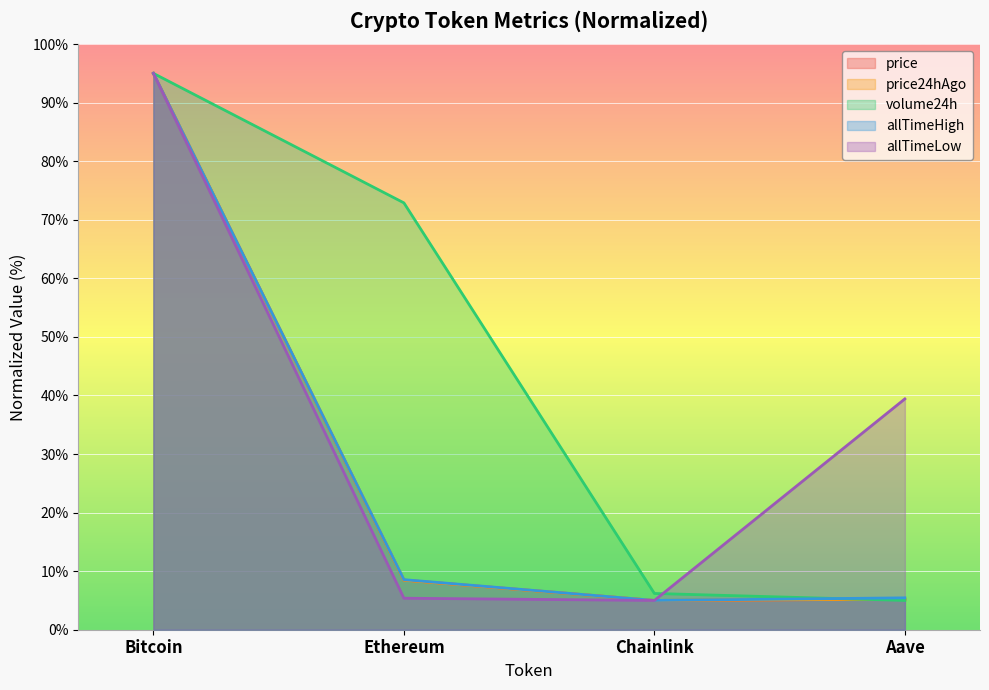

True or false: allTimeHigh has more than 1 interior local peaks.

False